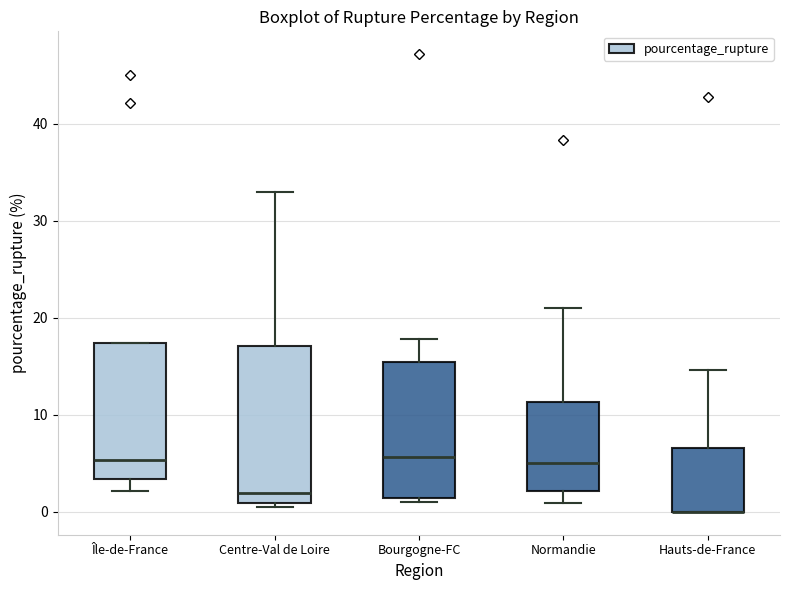

Which box is the tallest, from its lower edge to its upper edge?

Centre-Val de Loire